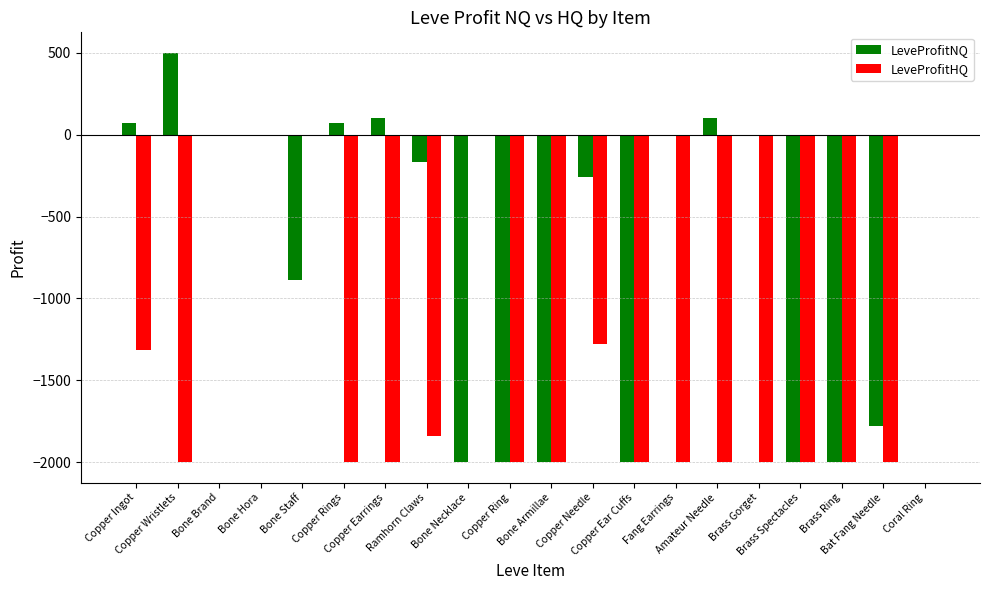

What is the total value across all series at Copper Ring?

-4000.0